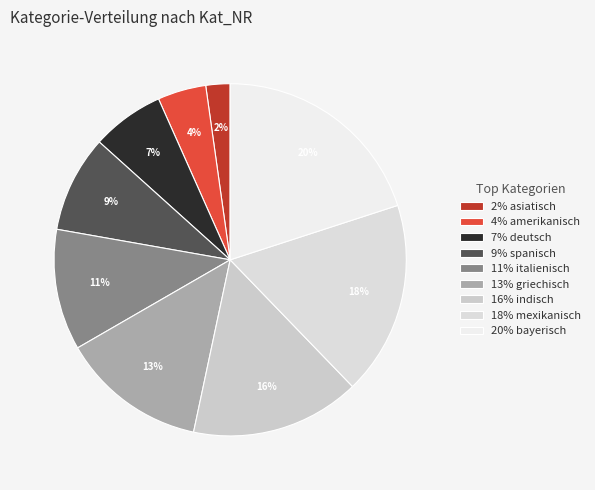

Does any single category account for the majority?

No